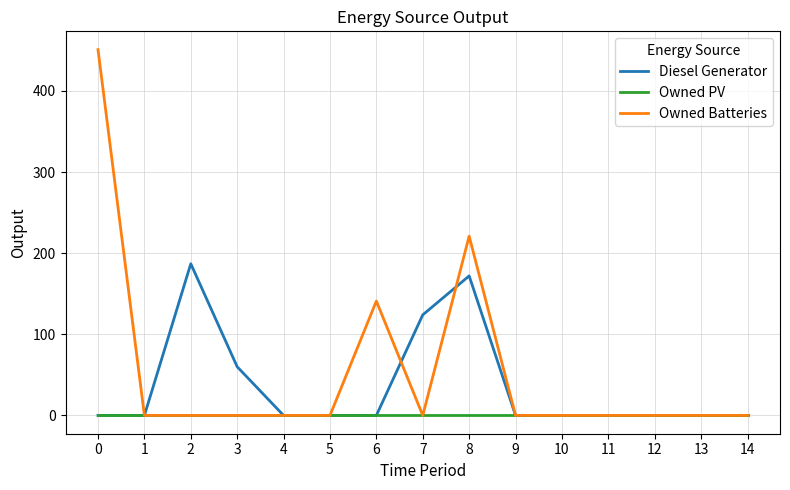

What is the difference between the maximum and minimum values in the Diesel Generator series?

187